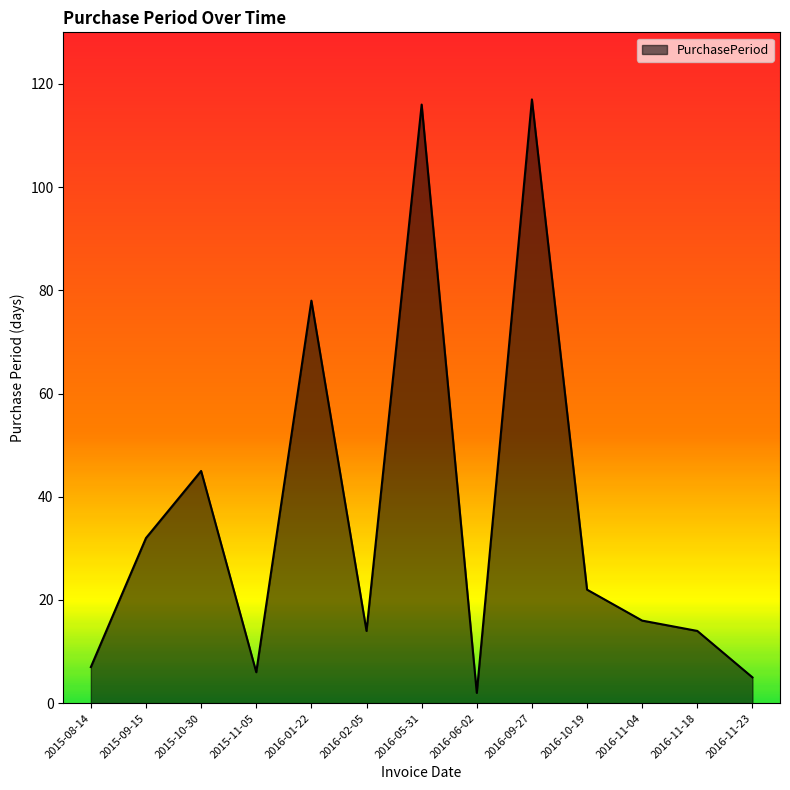

Where is the first local minimum?

2015-11-05